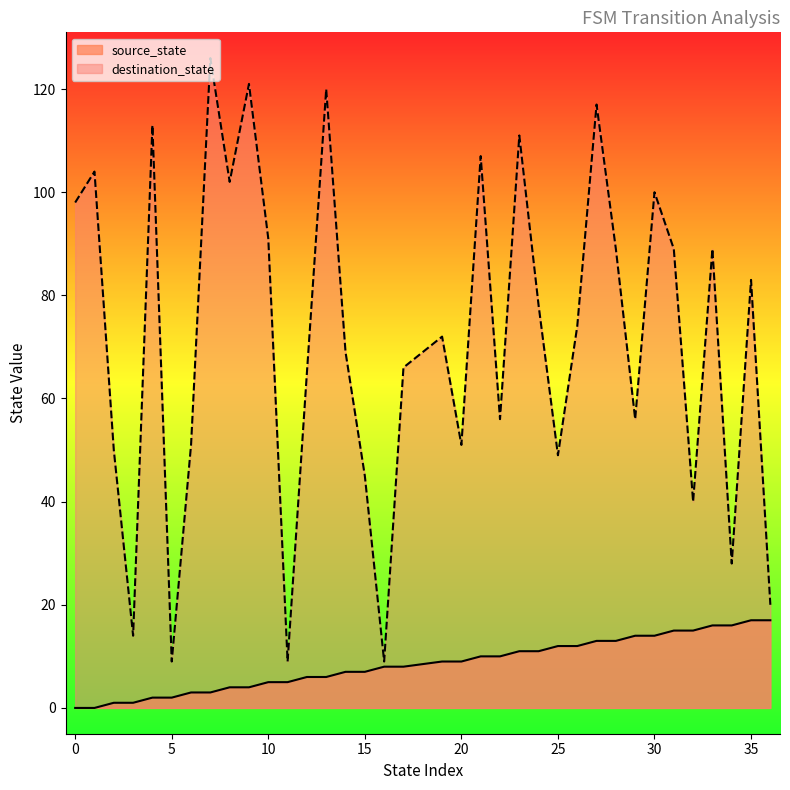

True or false: destination_state and source_state cross at least once.

False